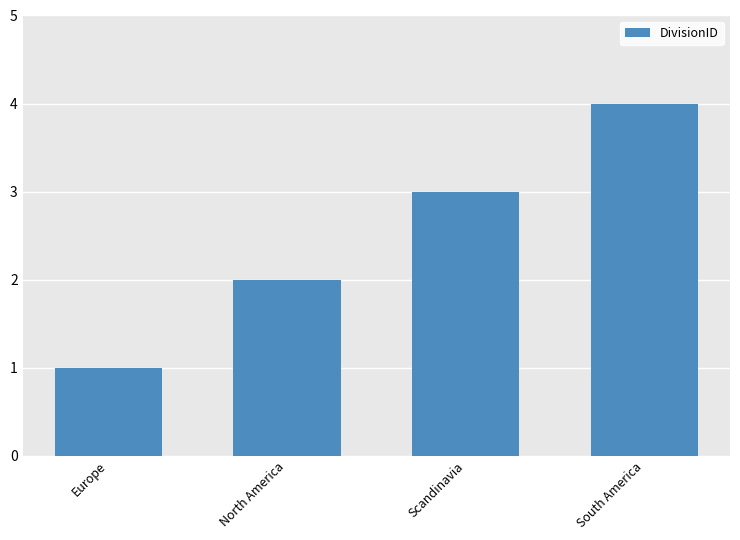

What is the change in value from Europe to South America?

+3